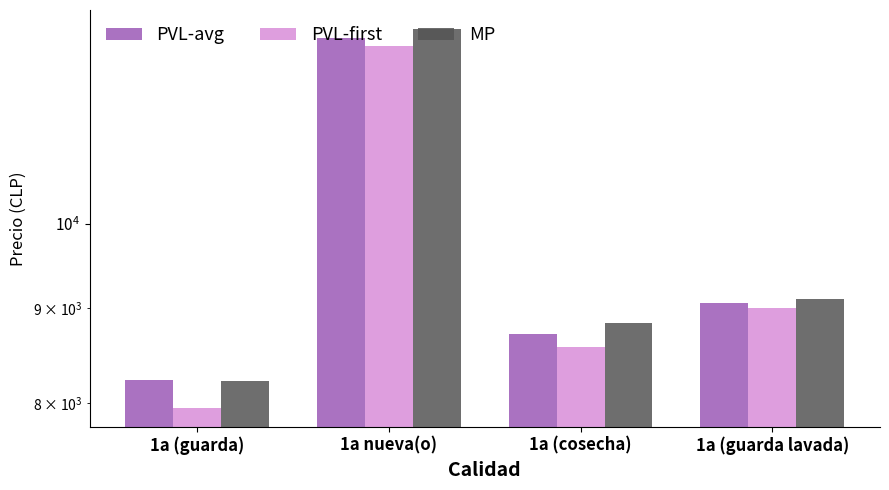

What is the maximum value for PVL-first?

12466.7